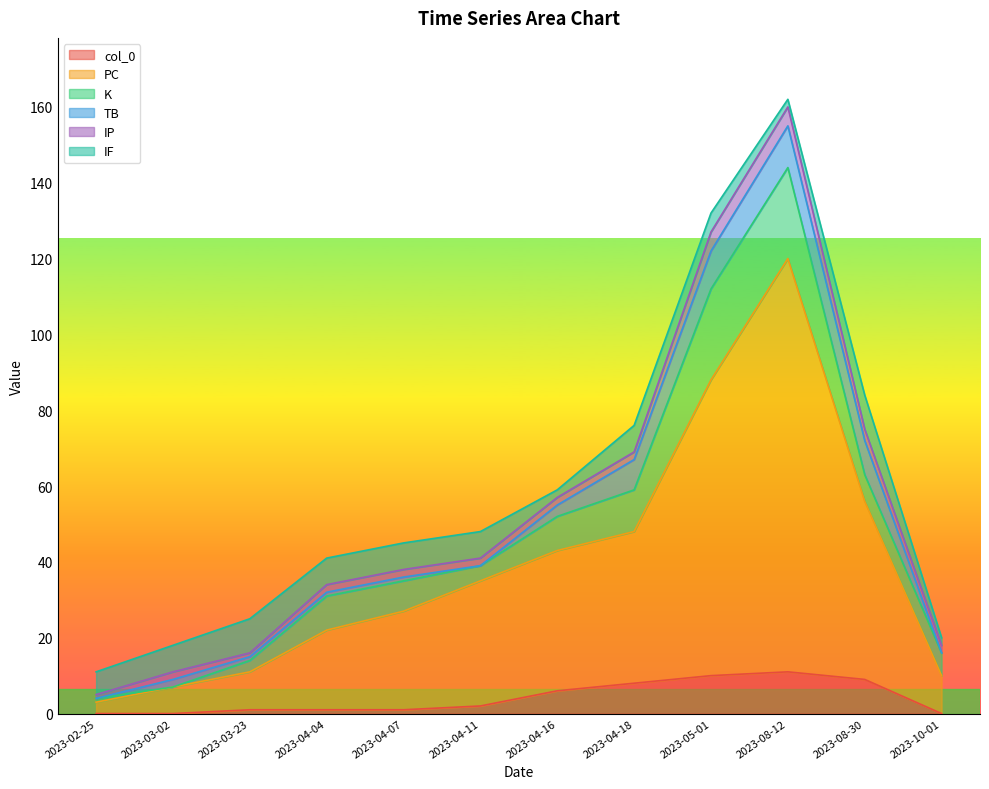

At which category does K reach its first local peak?

2023-04-04